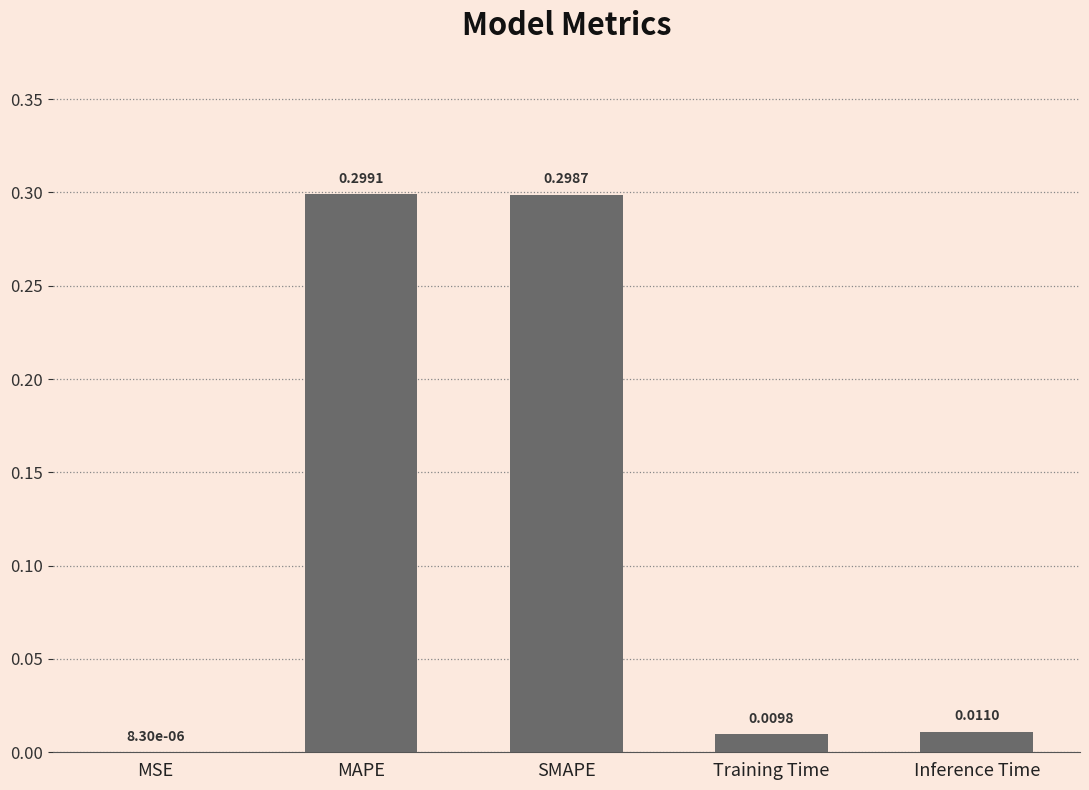

At which label is the value closest to 0?

MSE